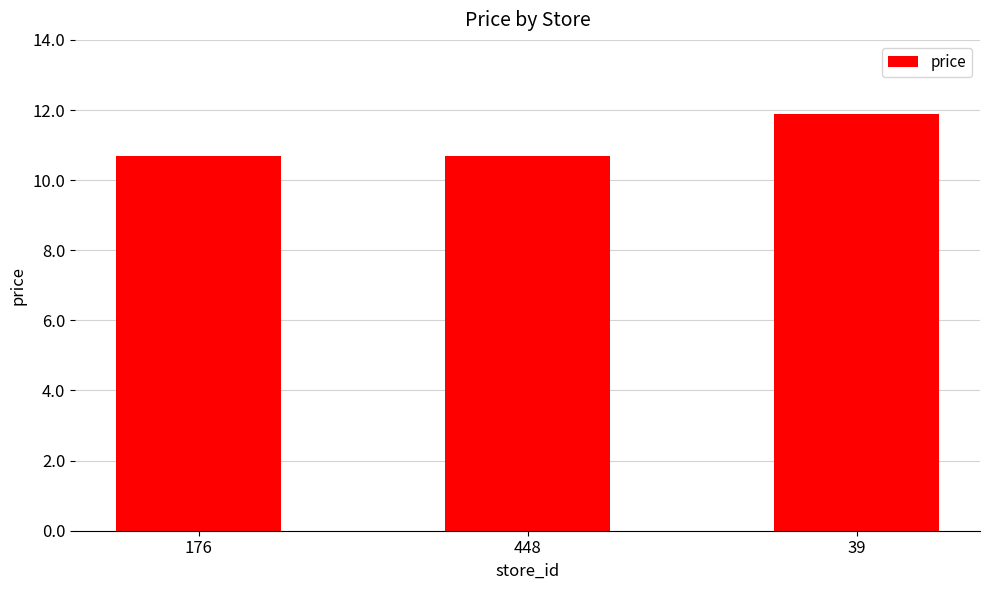

What is the maximum value shown in the chart?

11.9